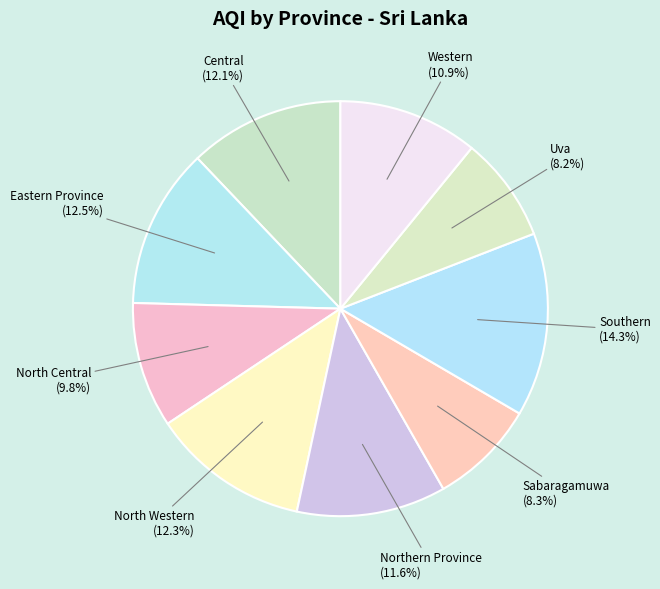

What percentage do Northern Province and Eastern Province together represent?

24.1%